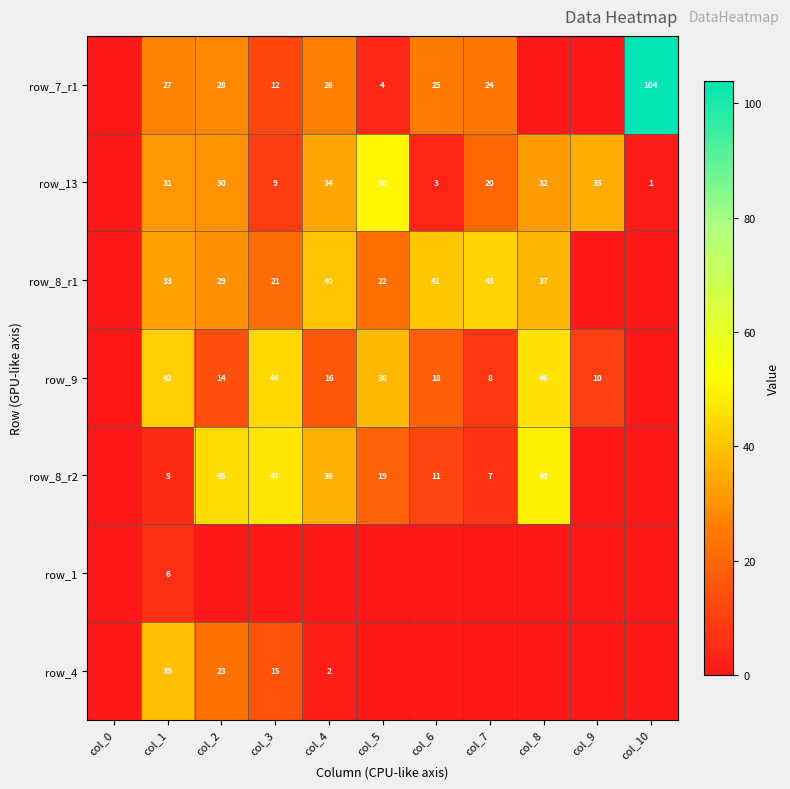

At how many categories does at least one series exceed 2?

10